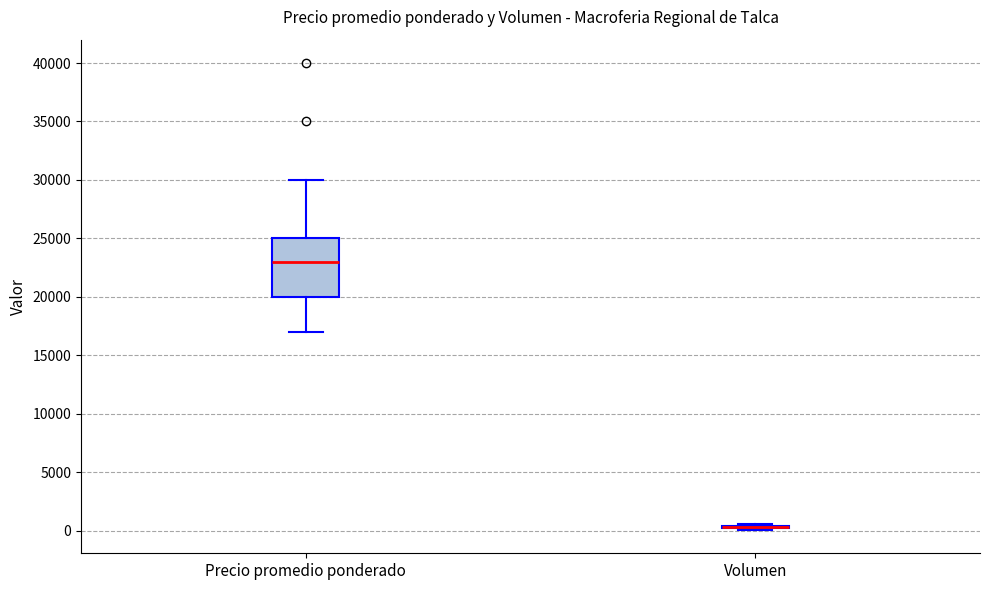

Reading left to right, transcribe this box plot: for each box, give where its median line is, the range the box spans, and where its two whiskers end, as read against the y-axis. The values are not printed on the chart, so give them approximately, as read against the axis.

Precio promedio ponderado: median 23000, box 20000 to 25000, whiskers 17000 to 30000
Volumen: box collapsed to a line at 500, whiskers 0 to 500